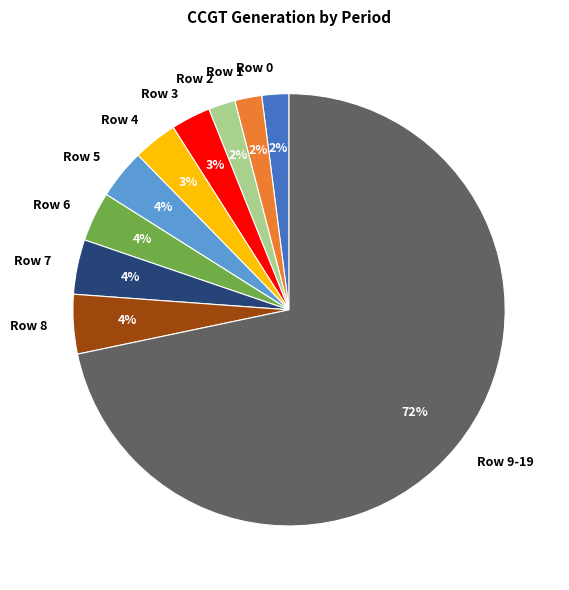

Do Row 6 and Row 5 together represent more than half of the pie?

No